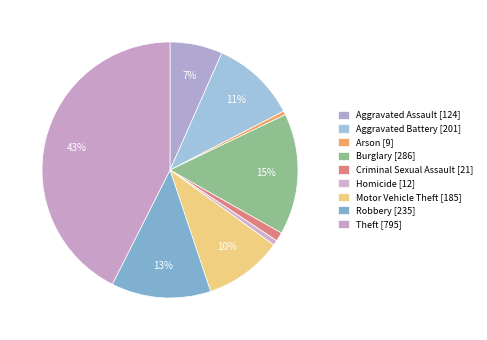

Rank the categories by value from lowest to highest.

Arson, Homicide, Criminal Sexual Assault, Aggravated Assault, Motor Vehicle Theft, Aggravated Battery, Robbery, Burglary, Theft